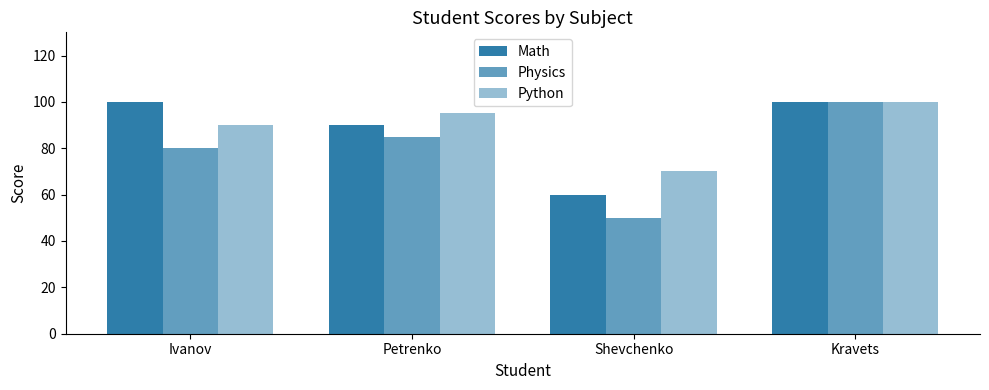

Count the number of data series in this chart.

3